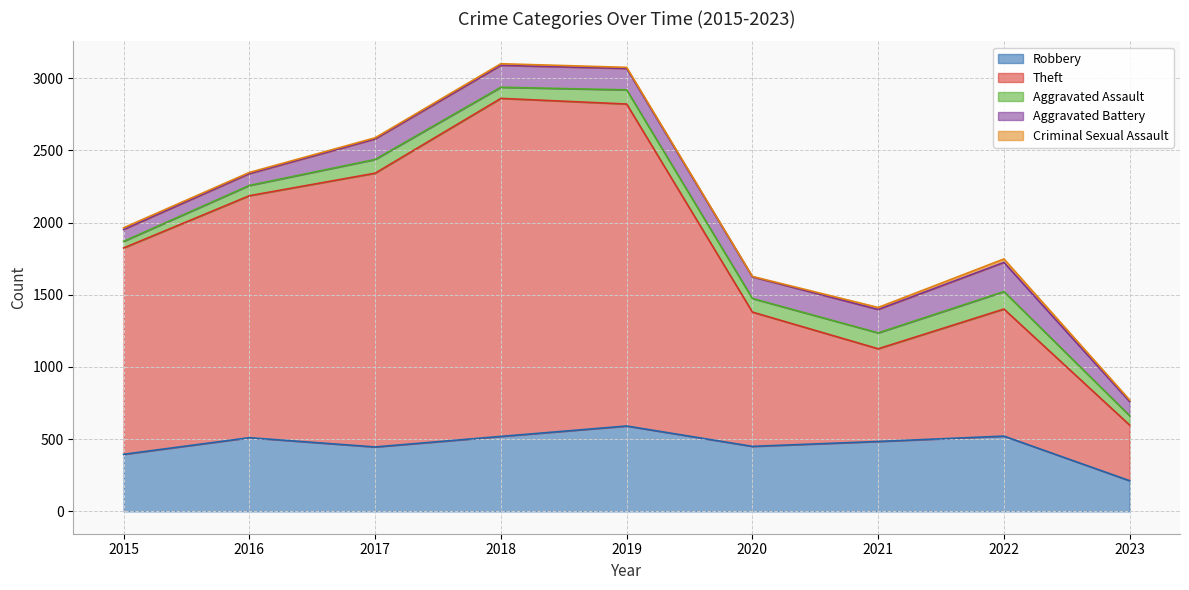

Is it true that Criminal Sexual Assault equals 8 at 2016?

True